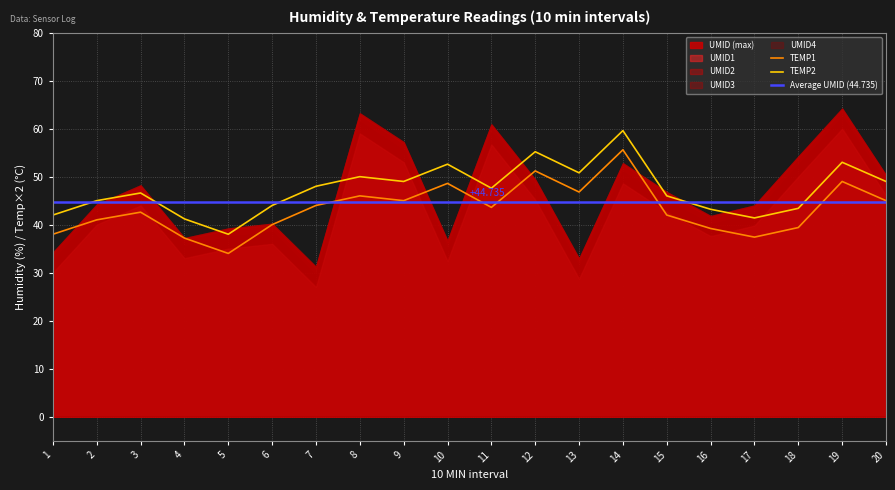

What is the sum of the TEMP1 values at 14 and 5?

89.6